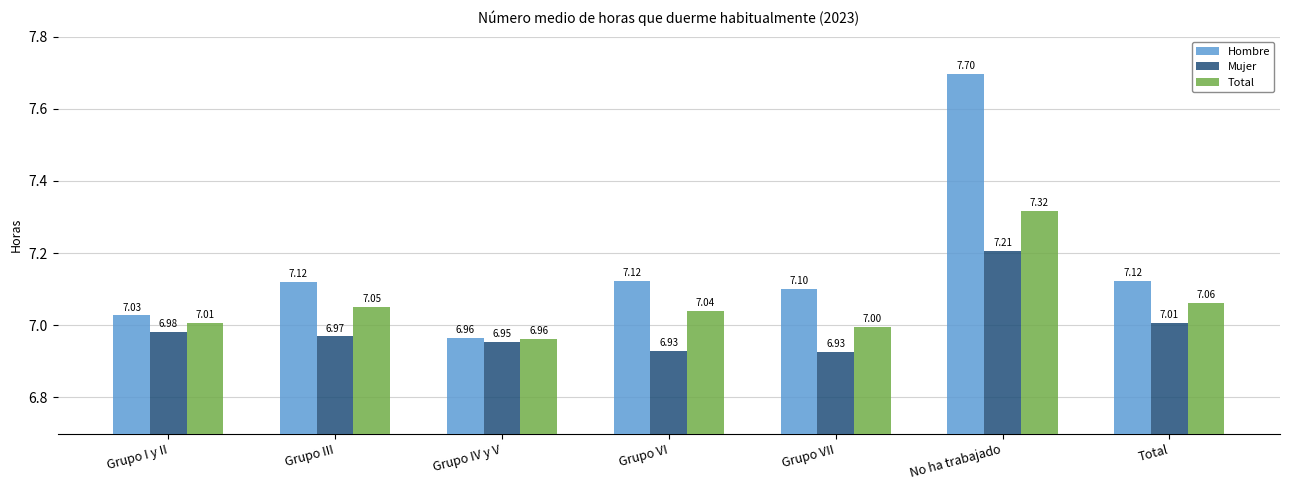

At Grupo VI, list the series in order from smallest to largest.

Mujer, Total, Hombre